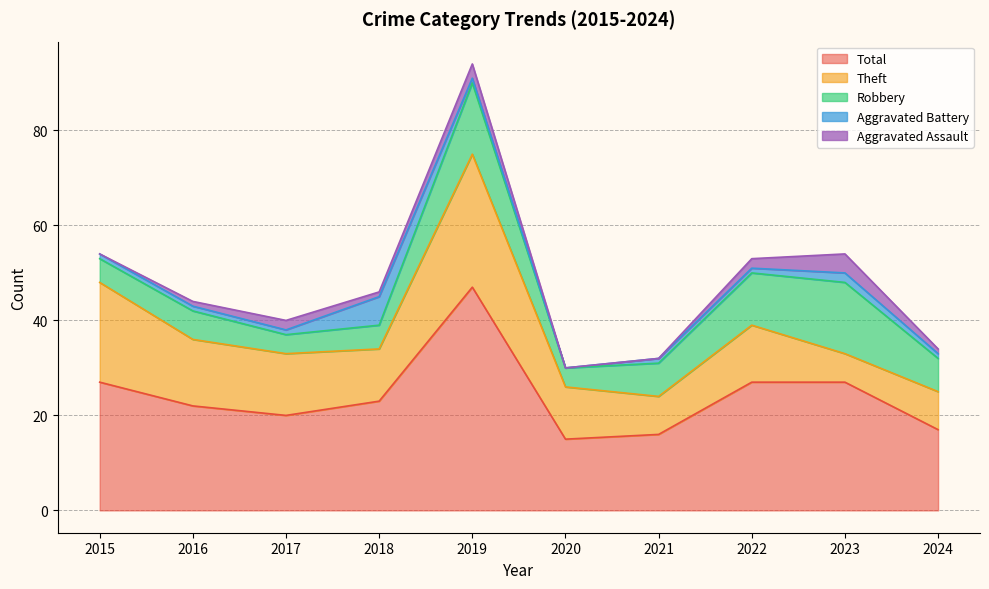

At which category does Aggravated Assault reach its first local peak?

2017